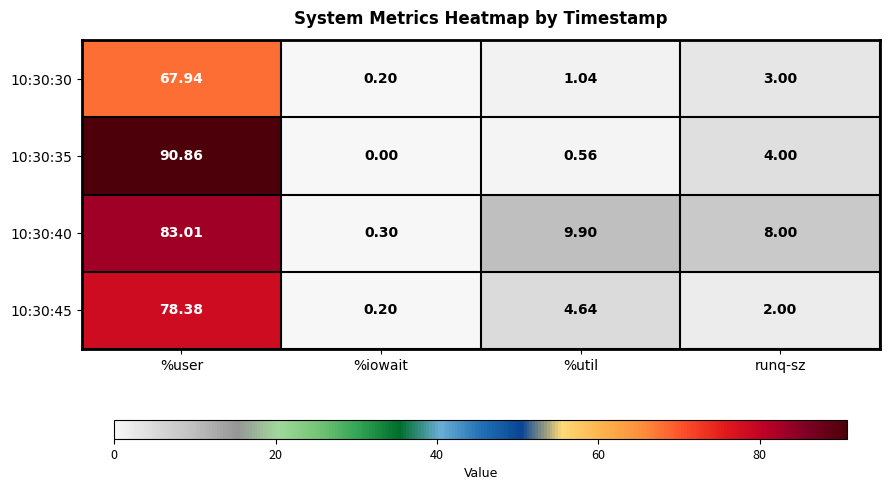

At which label is 10:30:35 closest to 45?

runq-sz